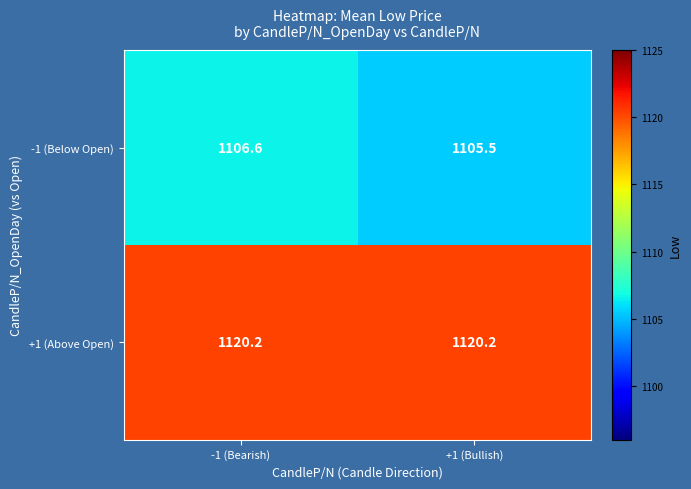

What is the spread (max minus min) of values at +1 (Bullish)?

14.7